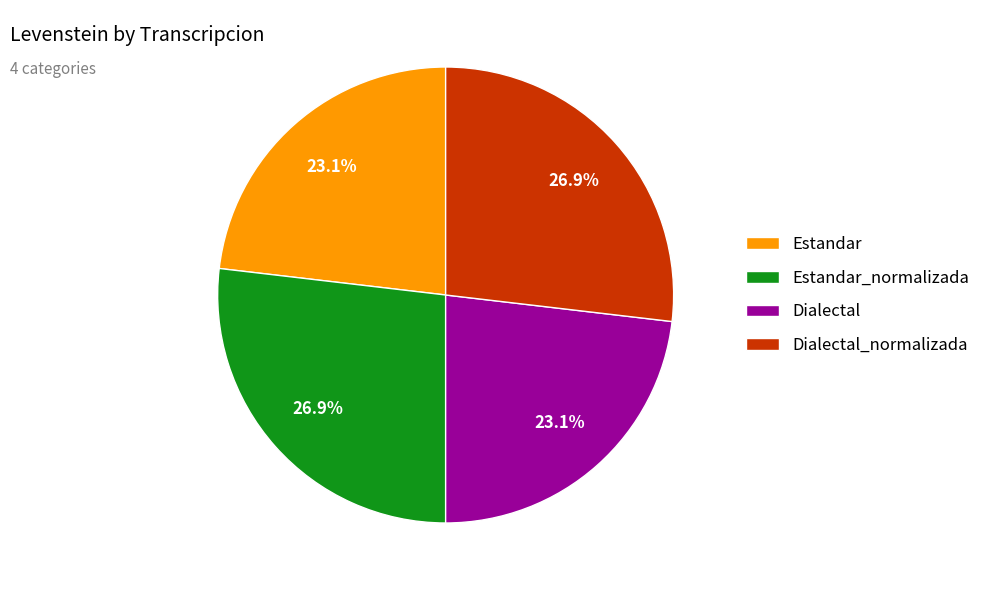

Is there a majority slice in this chart?

No